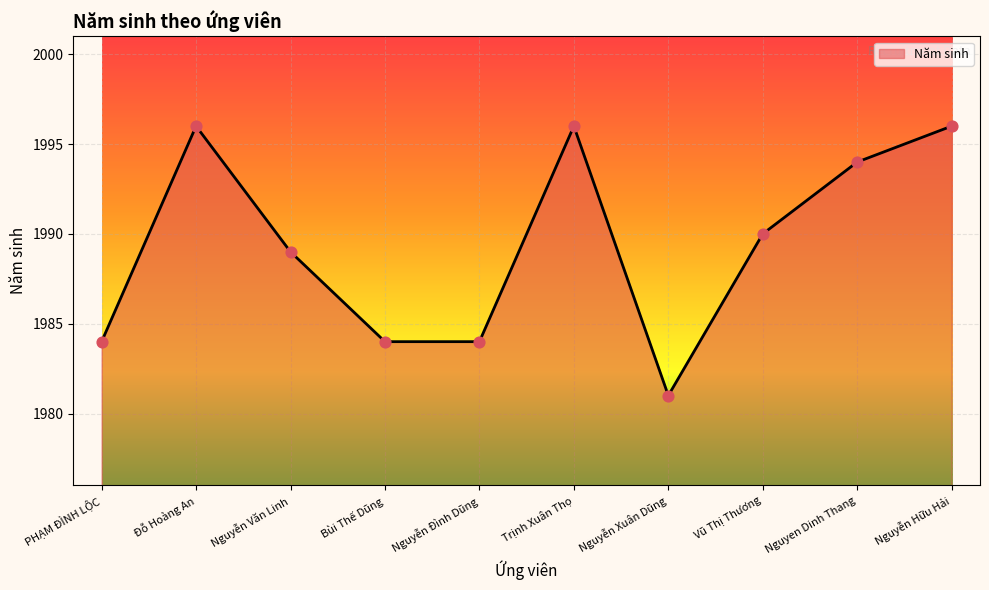

What is the change in value from Nguyễn Văn Linh to Nguyễn Đình Dũng?

-5